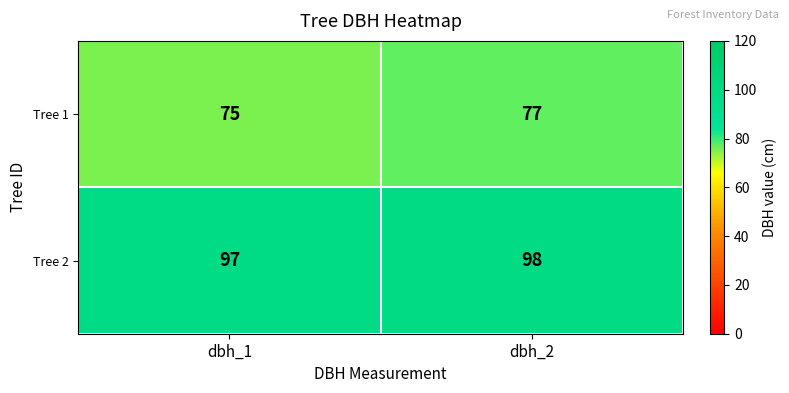

Reading right to left, extract all data points from this chart.

Tree 1: dbh_2=77	dbh_1=75
Tree 2: dbh_2=98	dbh_1=97